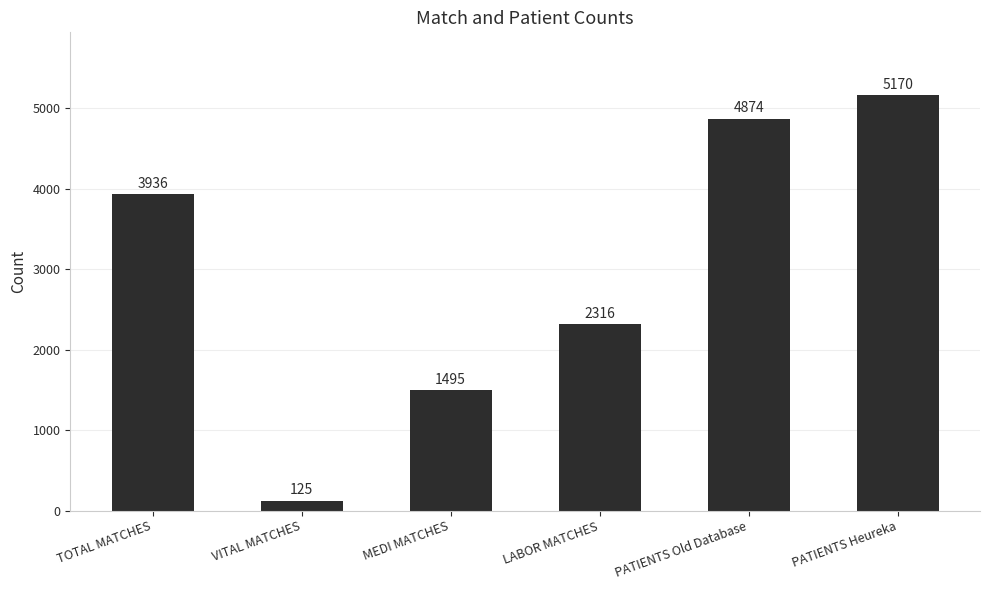

Read the value at PATIENTS Old Database, to the nearest 10.

4870